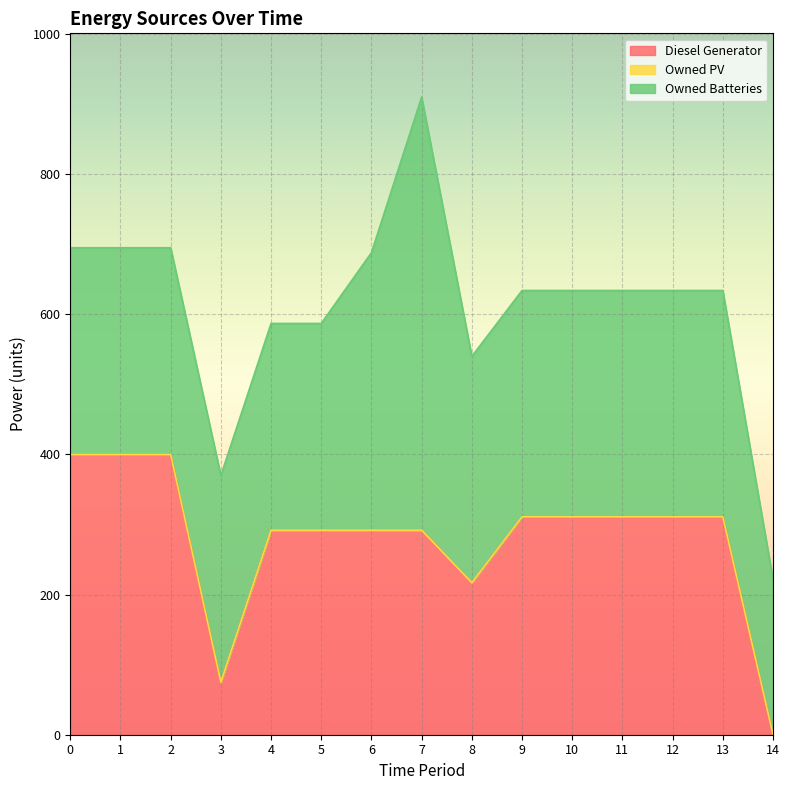

Between which two adjacent categories do Diesel Generator and Owned Batteries first intersect?

2 and 3